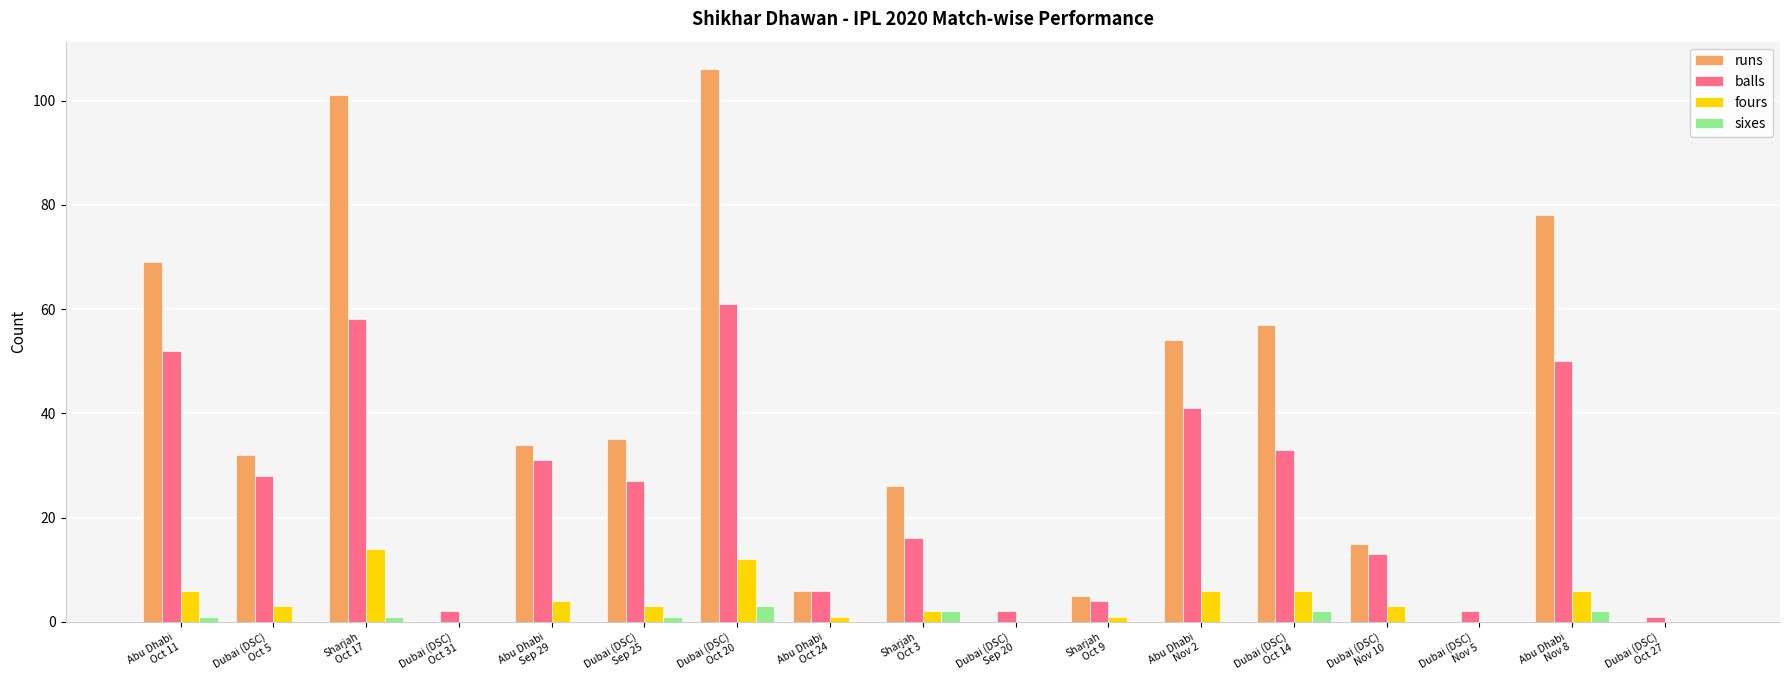

How many categories are shown in the chart?

17